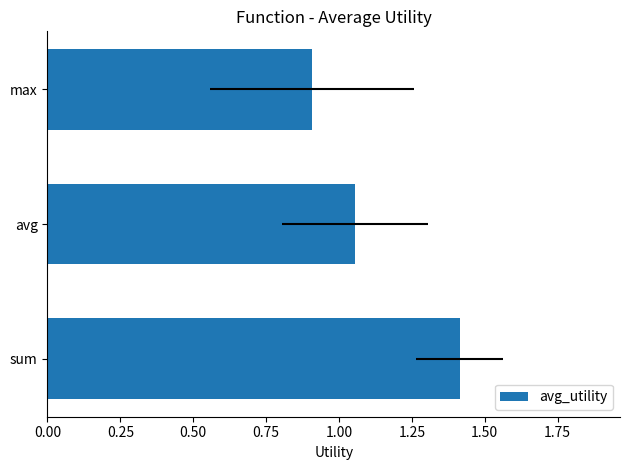

Count the number of data series in this chart.

1